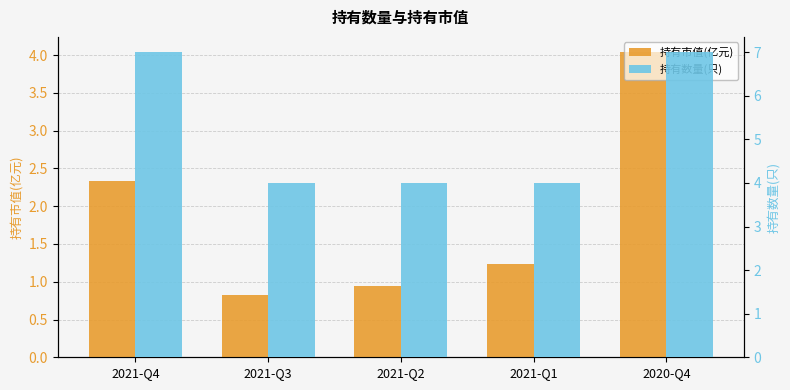

What are all the series names shown in the legend?

持有市值(亿元), 持有数量(只)